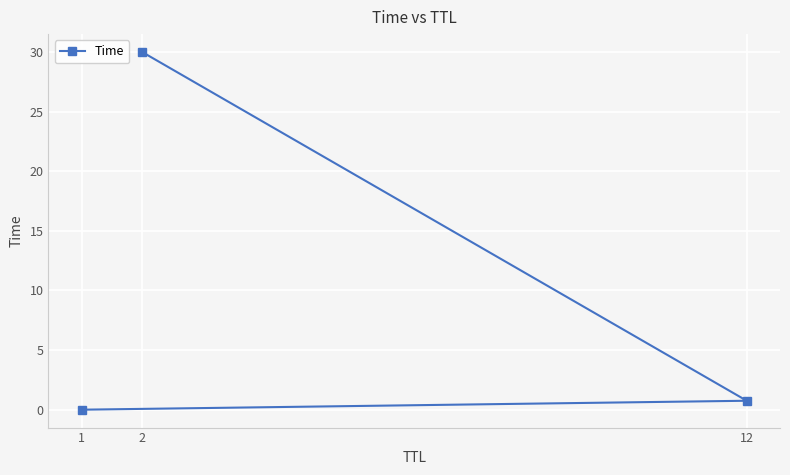

What is the maximum value shown in the chart?

30.0